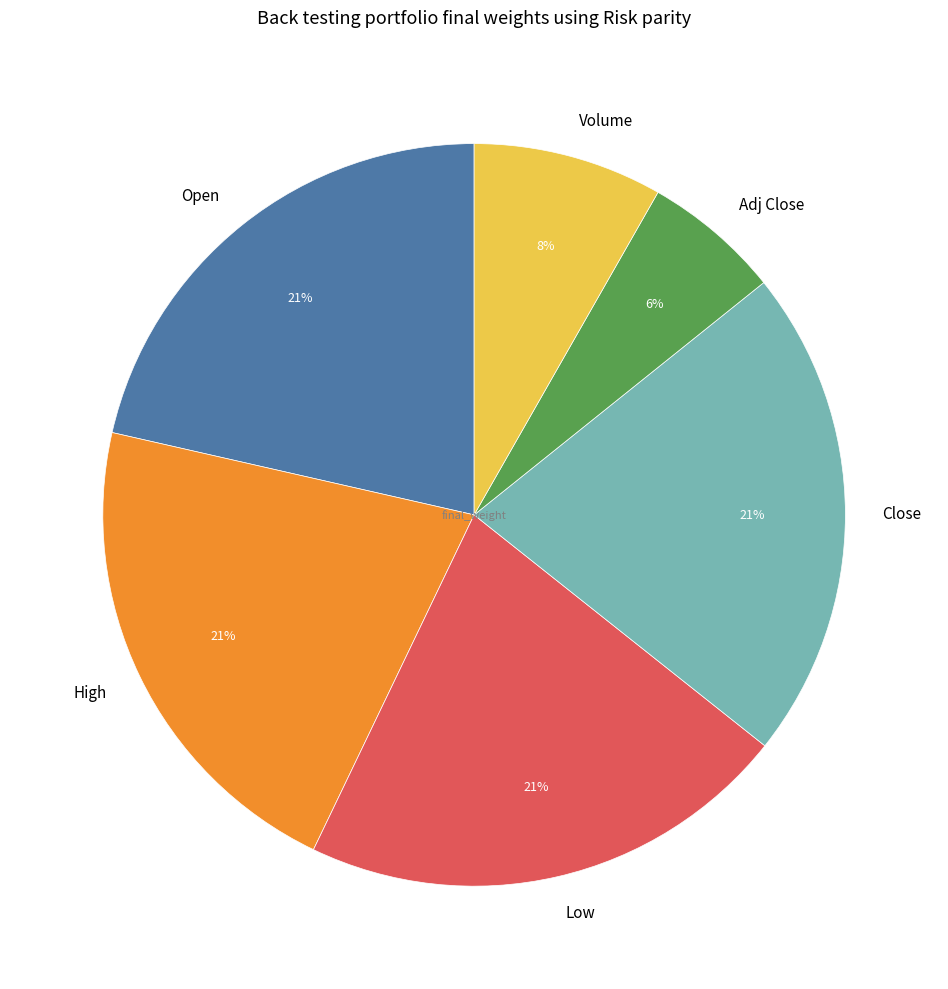

To the nearest percent, what portion does Open represent?

21%